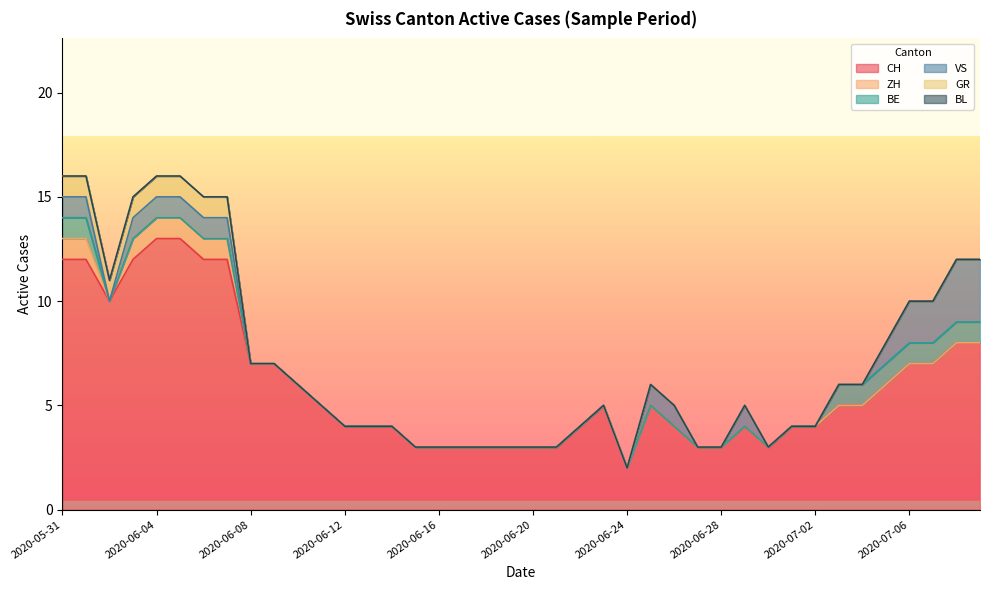

List the series in order of their peak value, highest first.

CH, VS, ZH, BE, GR, BL